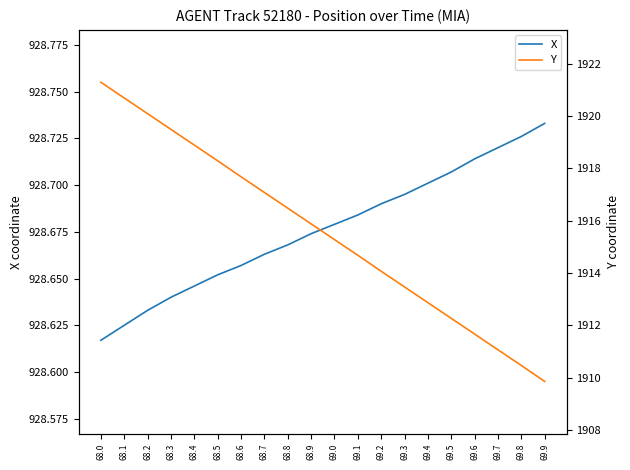

What is the smallest value displayed?

928.6